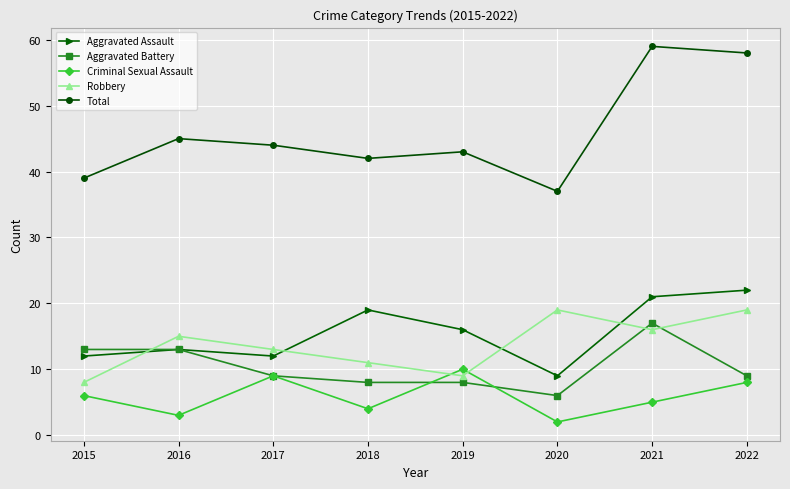

How many data points does each series have?

8